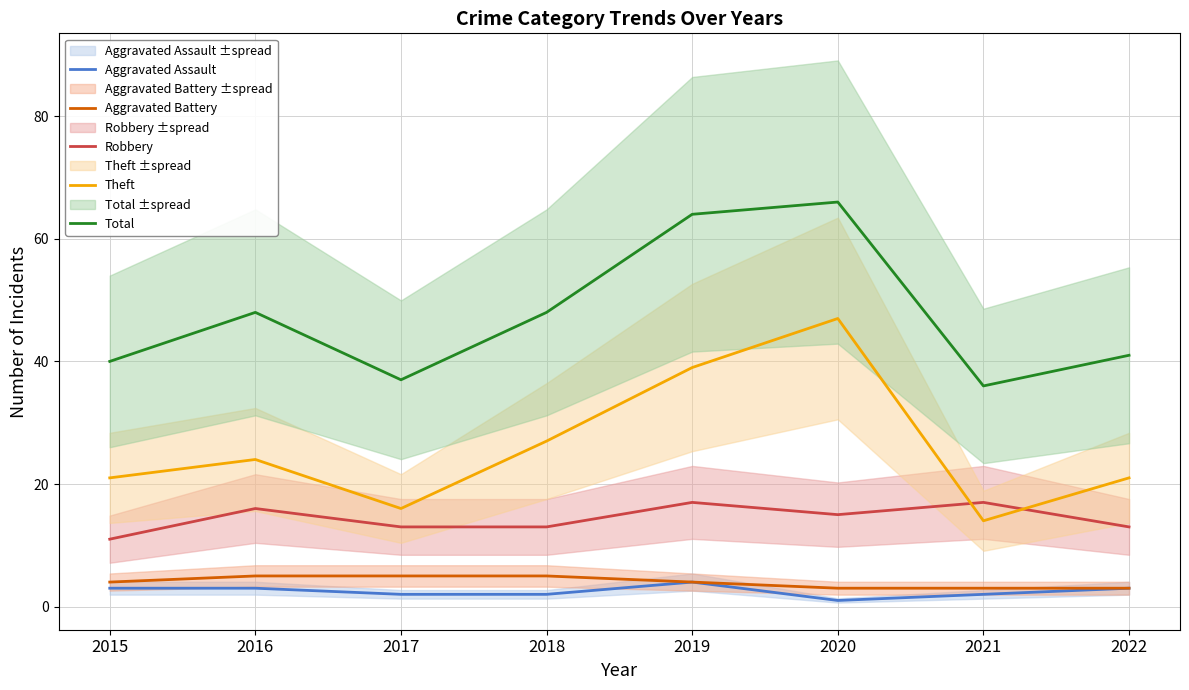

Does the chart have visible grid lines?

Yes